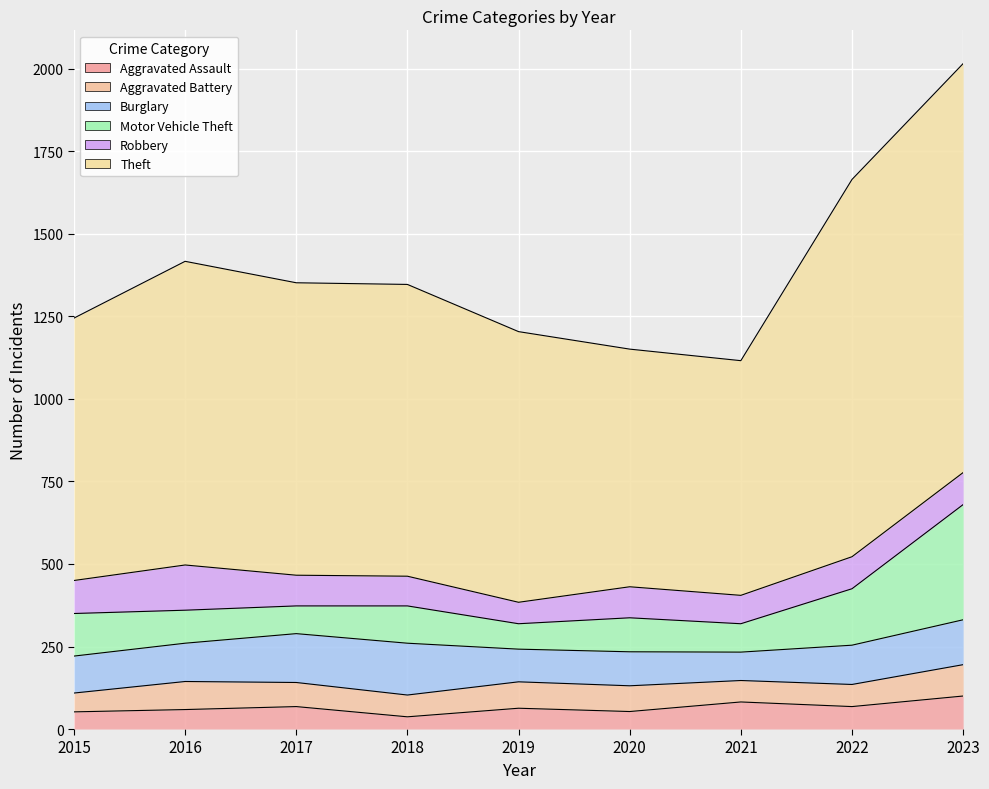

At which category does Theft reach its first local valley?

2021